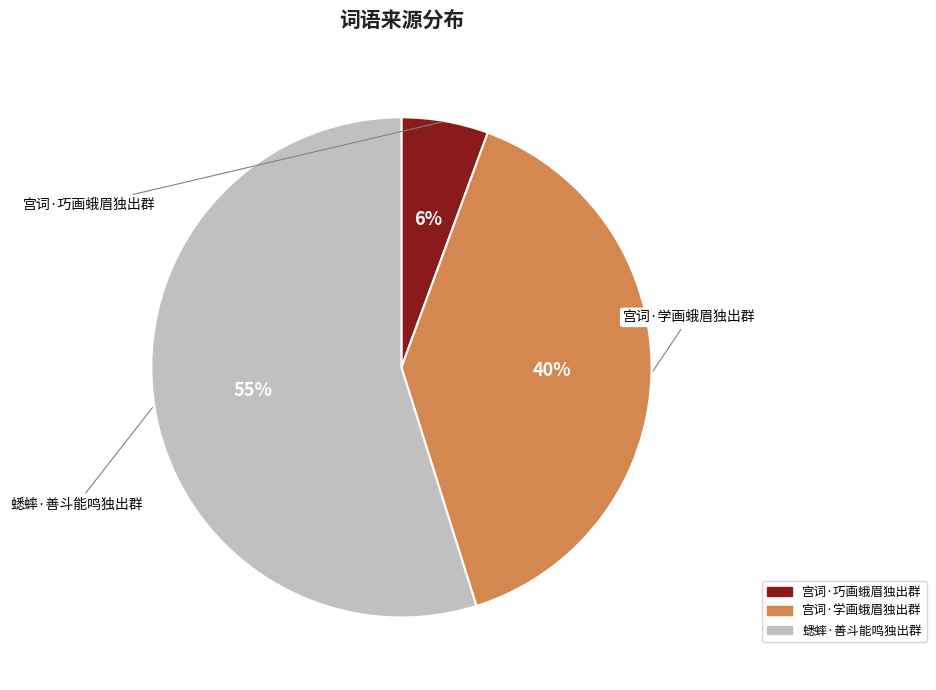

What is the ratio of the value at 宫词·巧画蛾眉独出群 to the value at 宫词·学画蛾眉独出群?

0.1